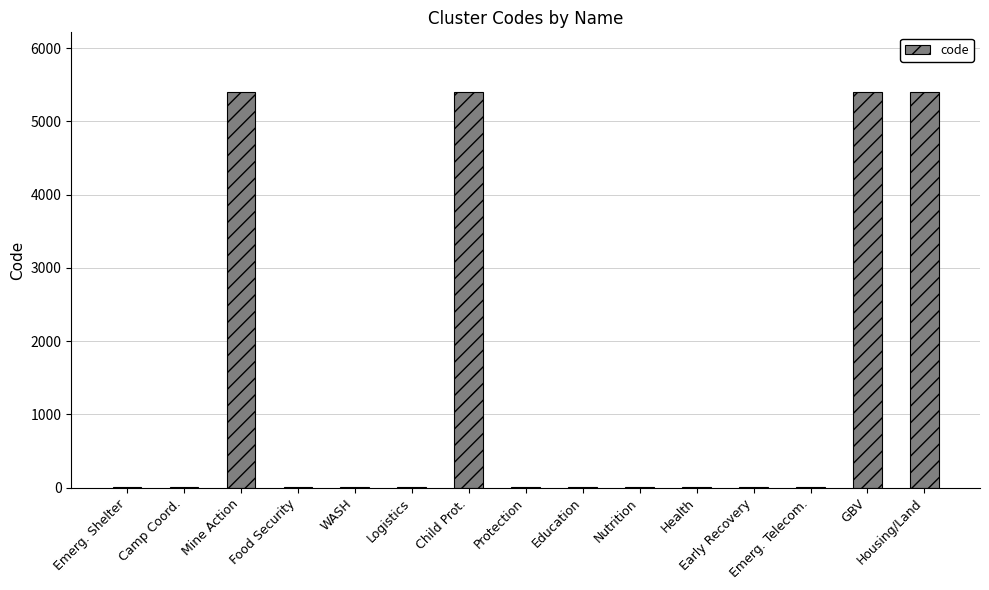

Are the bars grouped side by side (vs. stacked)?

No